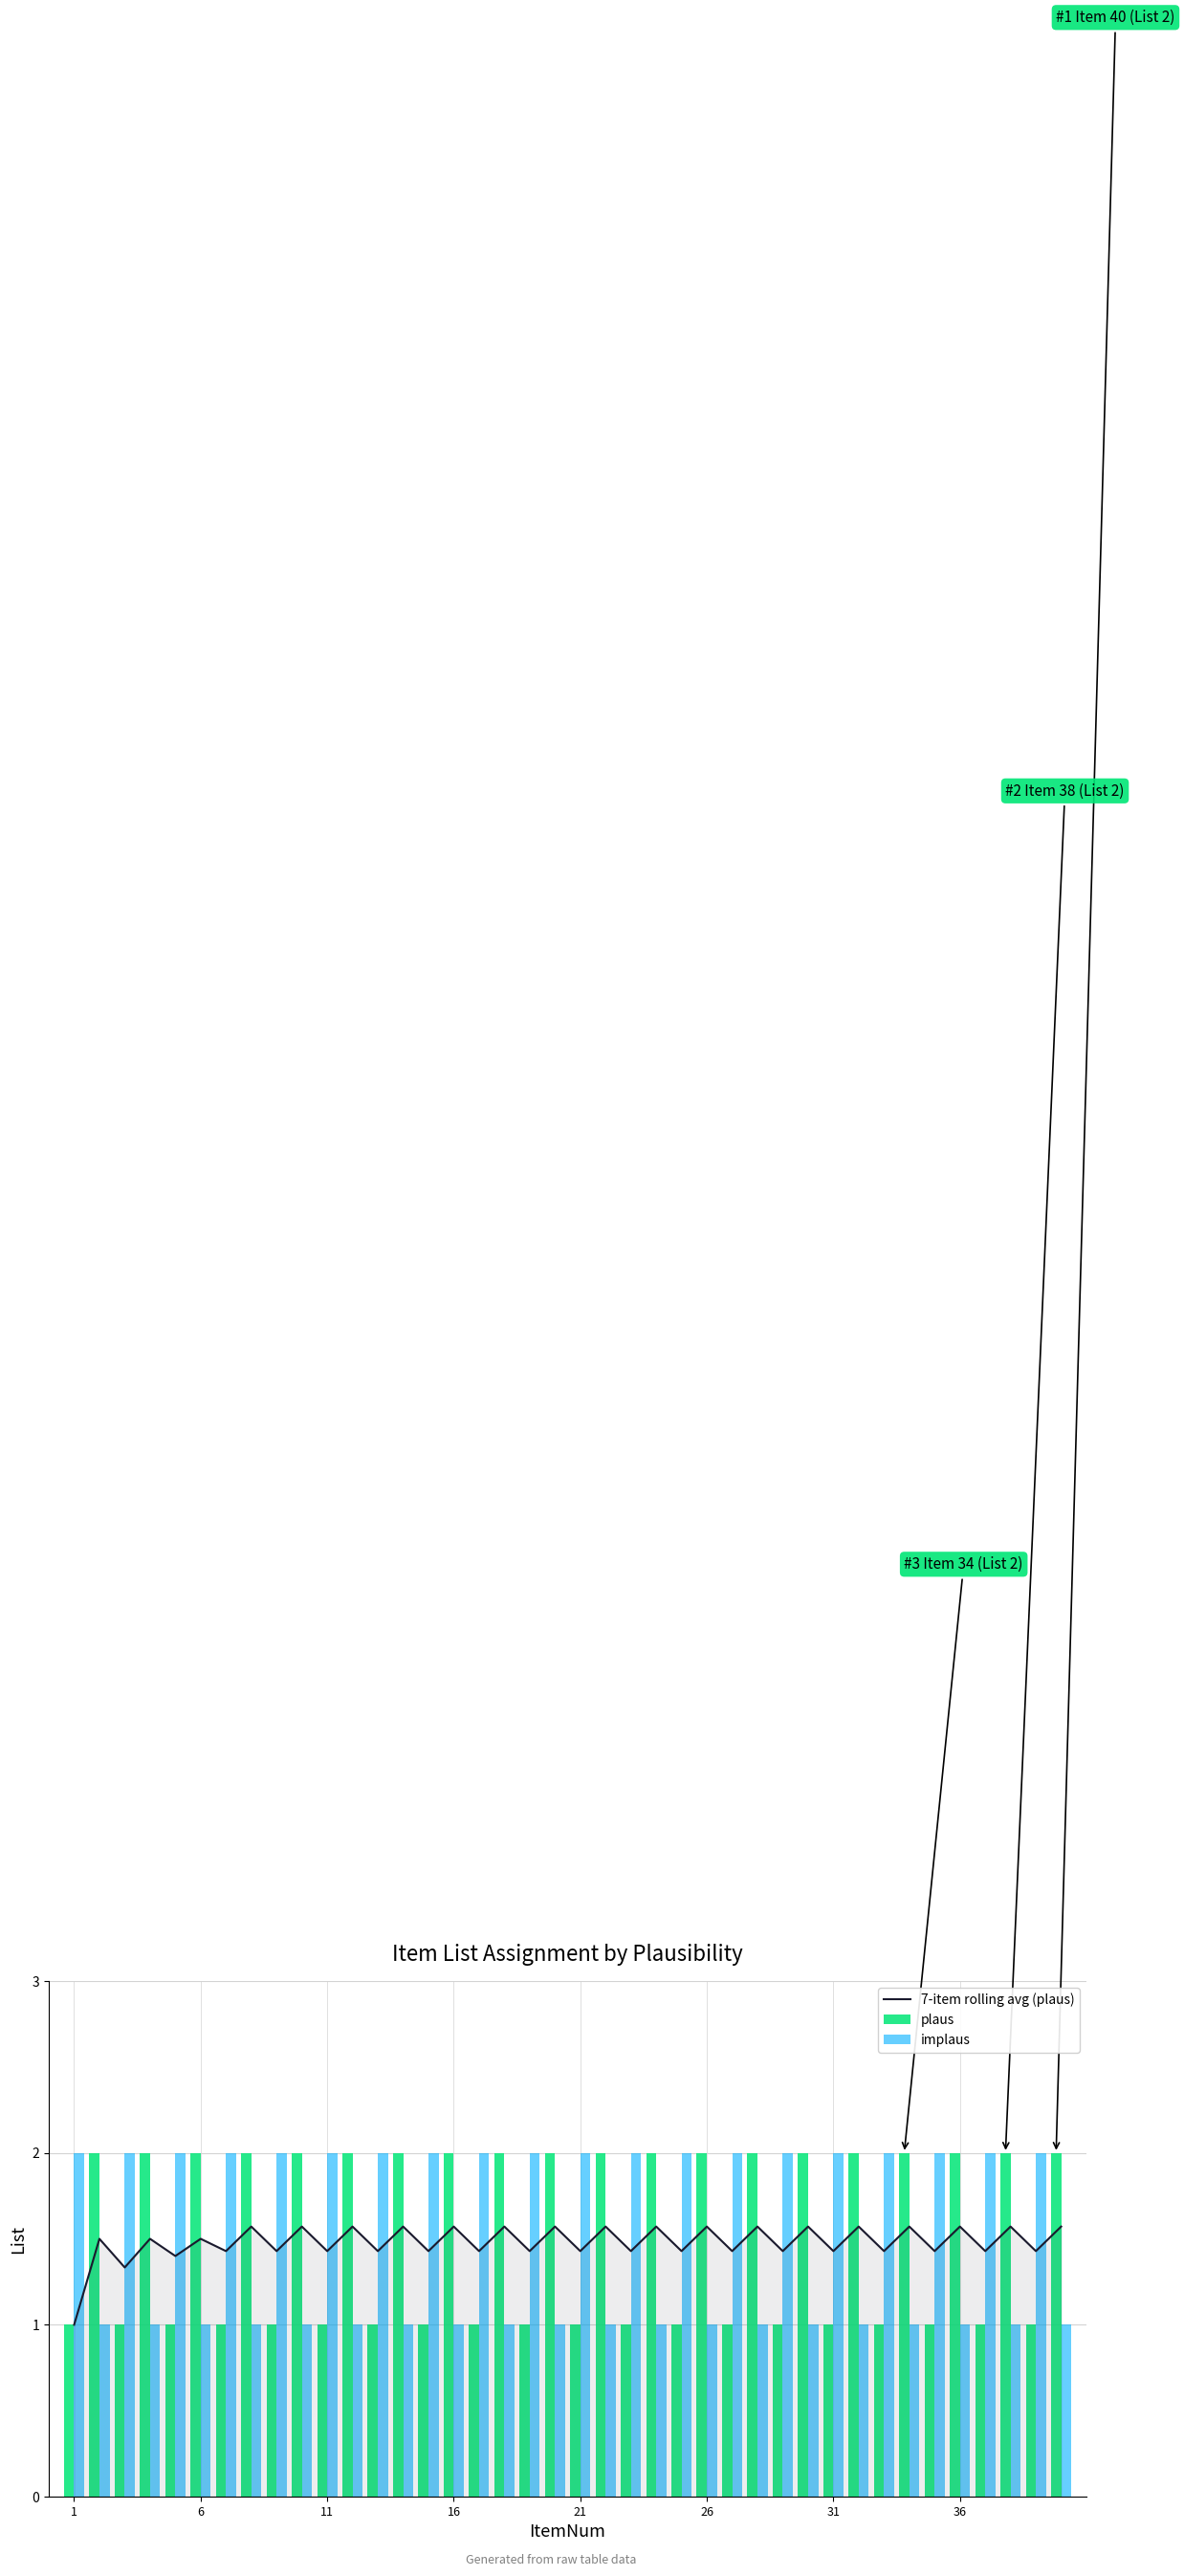

What is the minimum value for 7-item rolling avg (plaus)?

1.0